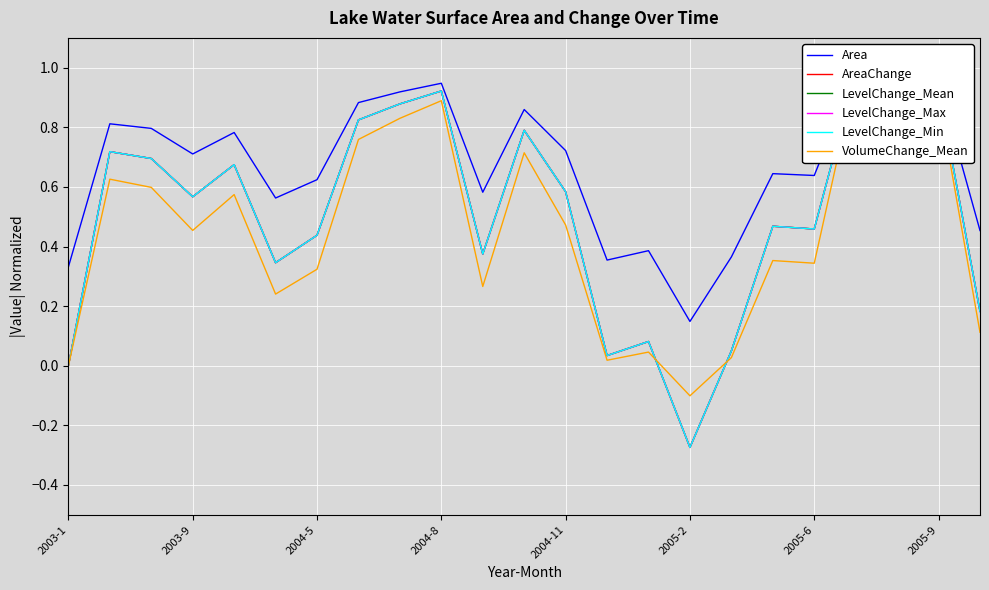

True or false: VolumeChange_Mean has a value of 0.4 at 2005-9.

False